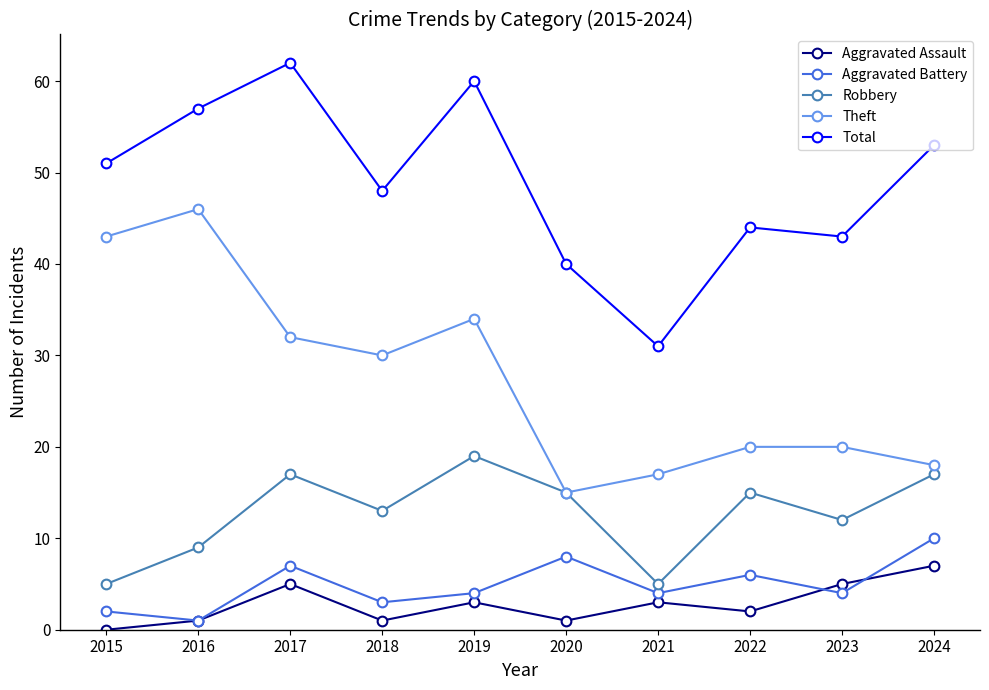

Is it true that Aggravated Battery equals 10 at 2024?

True